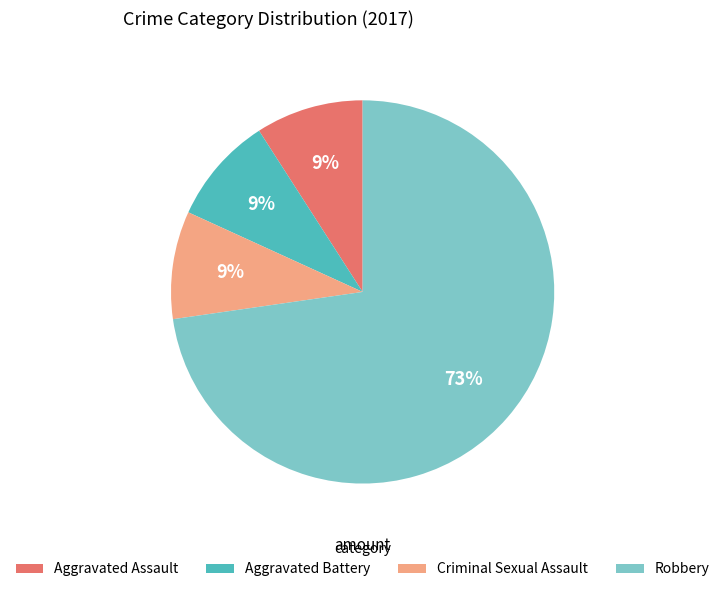

Is there any slice that represents more than half of the pie?

Yes